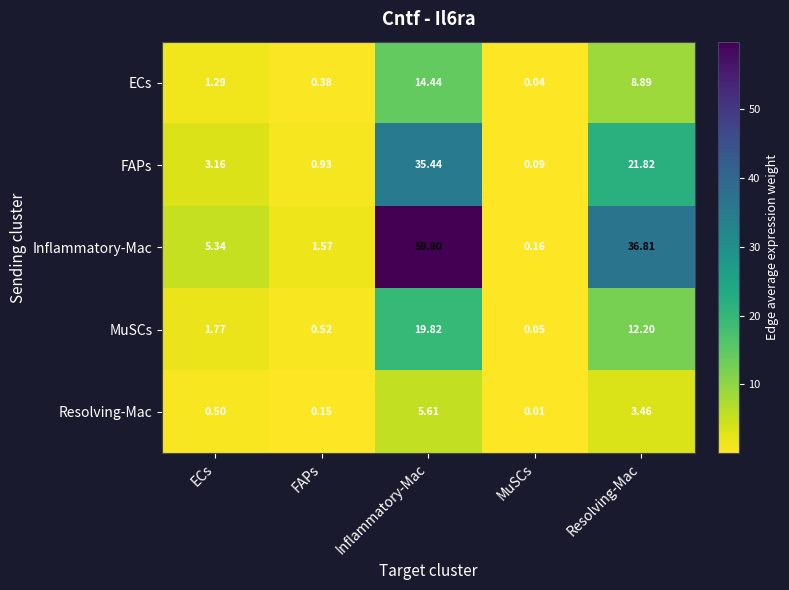

Rank the series at Resolving-Mac from highest to lowest value.

Inflammatory-Mac, FAPs, MuSCs, ECs, Resolving-Mac